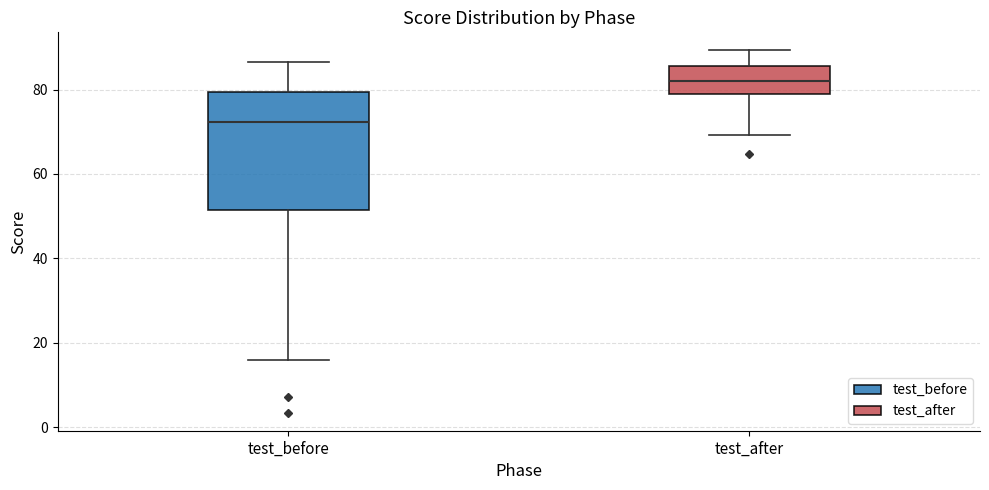

Reading left to right, read every box against the y-axis: the position of its median line, the range the box covers, and the ends of its whiskers. The values are not printed on the chart, so give them approximately, as read against the axis.

test_before: median 72, box 52 to 80, whiskers 16 to 86
test_after: median 82, box 78 to 86, whiskers 70 to 90